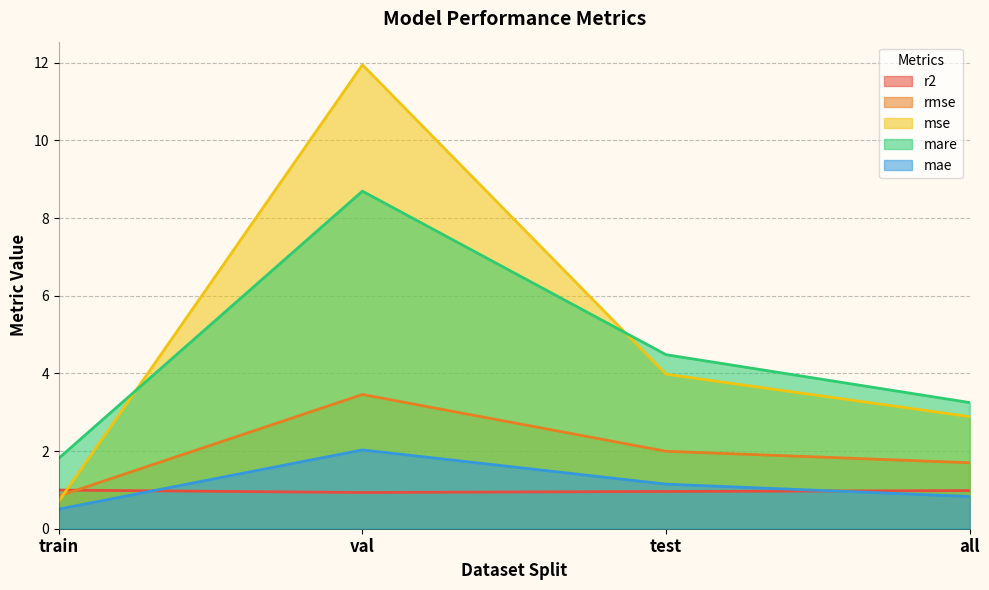

The value of mae at all is 0.8. True or false?

True